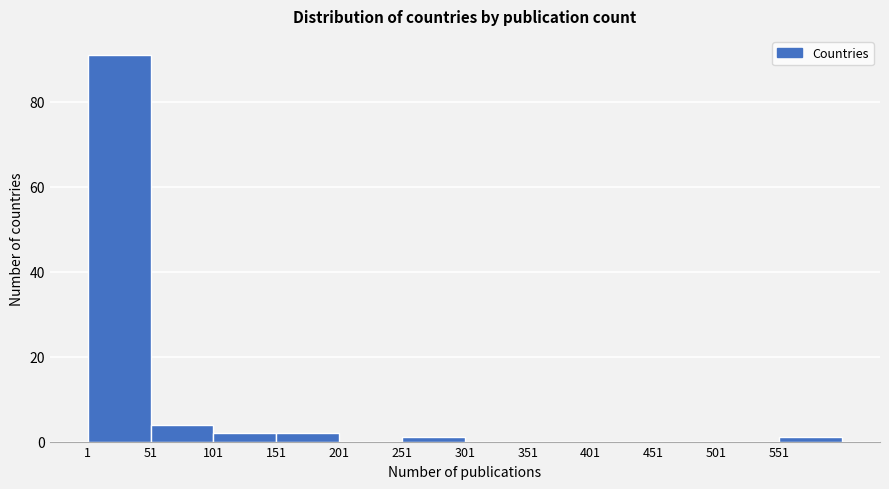

How tall is the bar that spans 151 to 201 on the x-axis? Neither the bar edges nor the heights are printed on the chart, so give them approximately, as read against the axes.

2